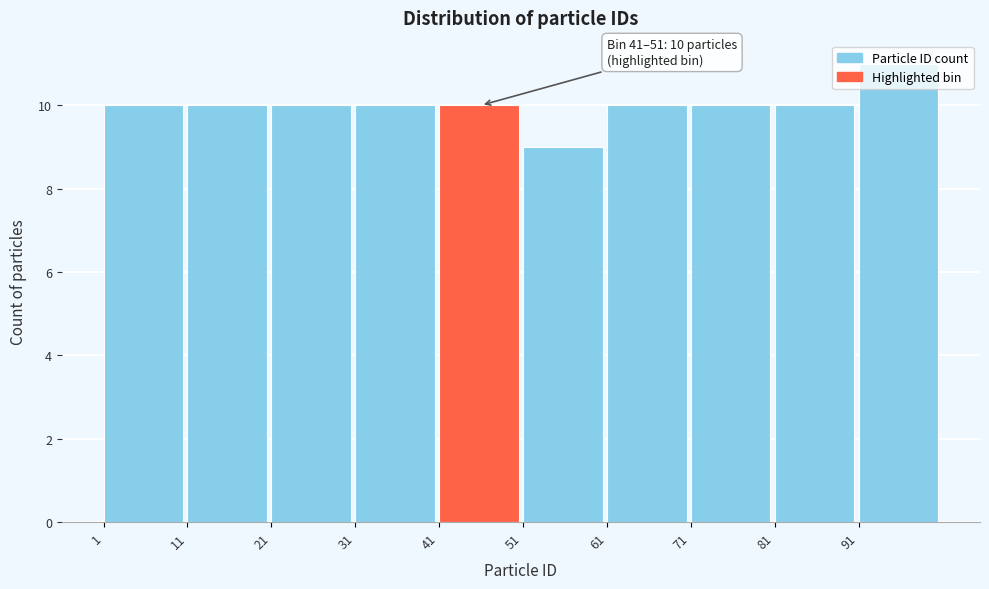

Which range on the x-axis has the tallest bar?

91 to 101